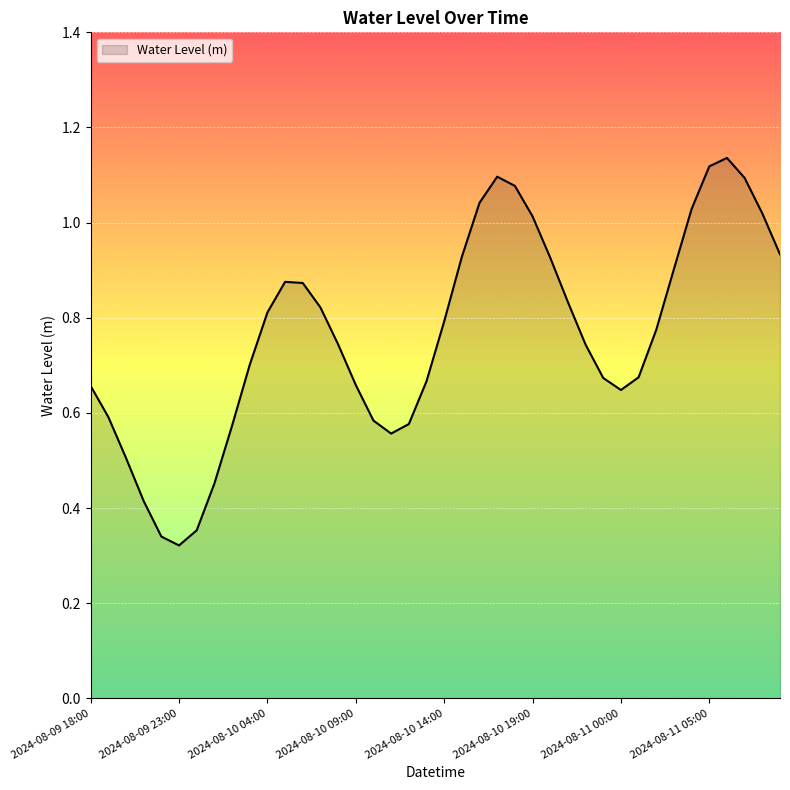

Count the number of data series in this chart.

1